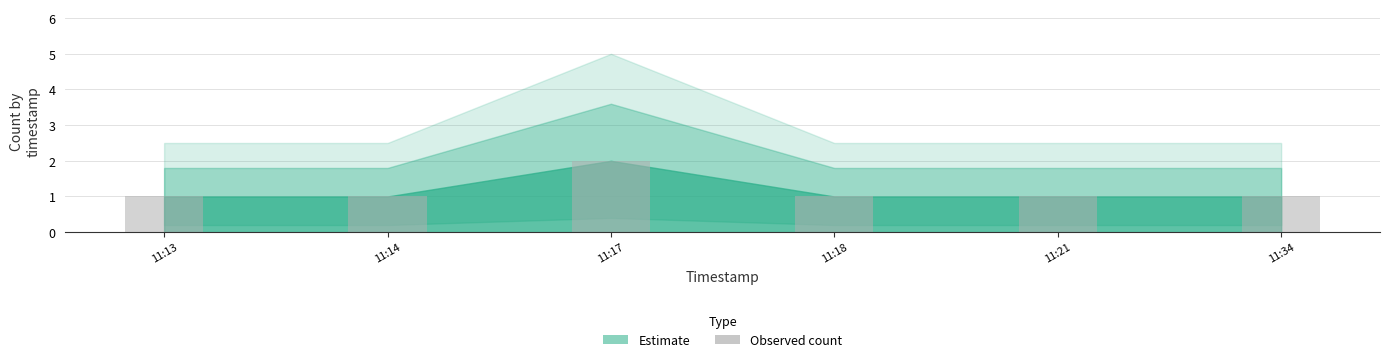

What position from the left is 2019-05-15 11:21:00?

5